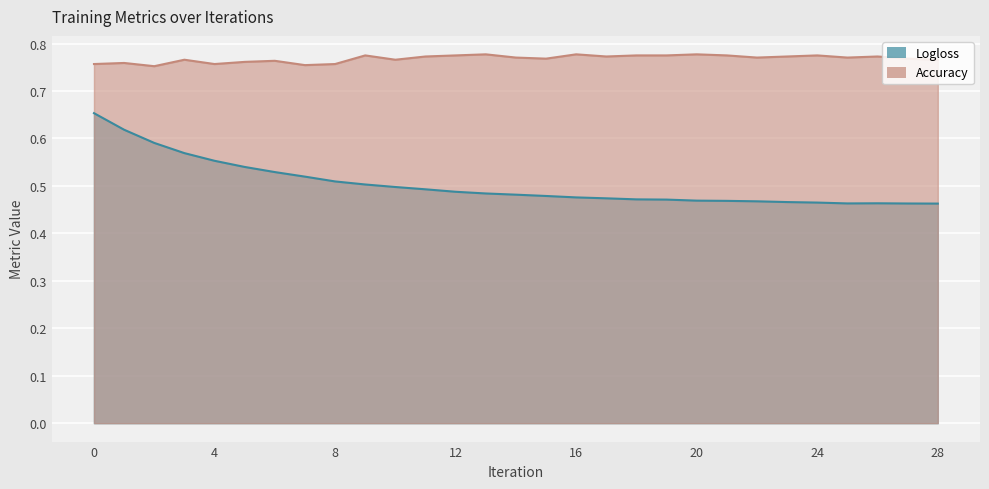

True or false: Accuracy has a value of 0.2 at 27.

False